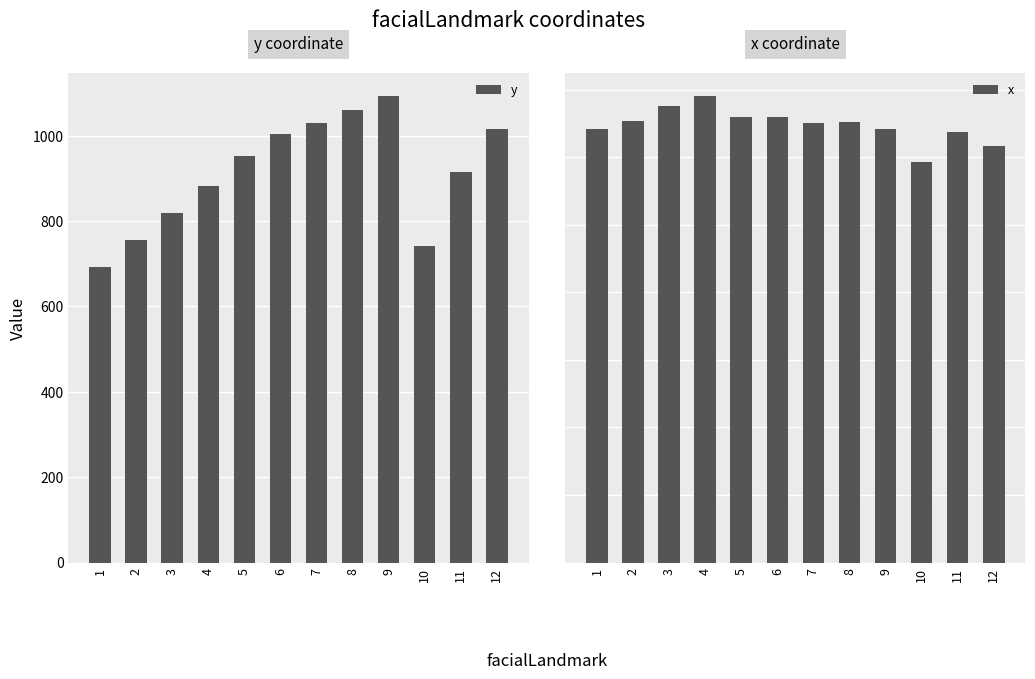

Which category has the lowest value in the x series?

10